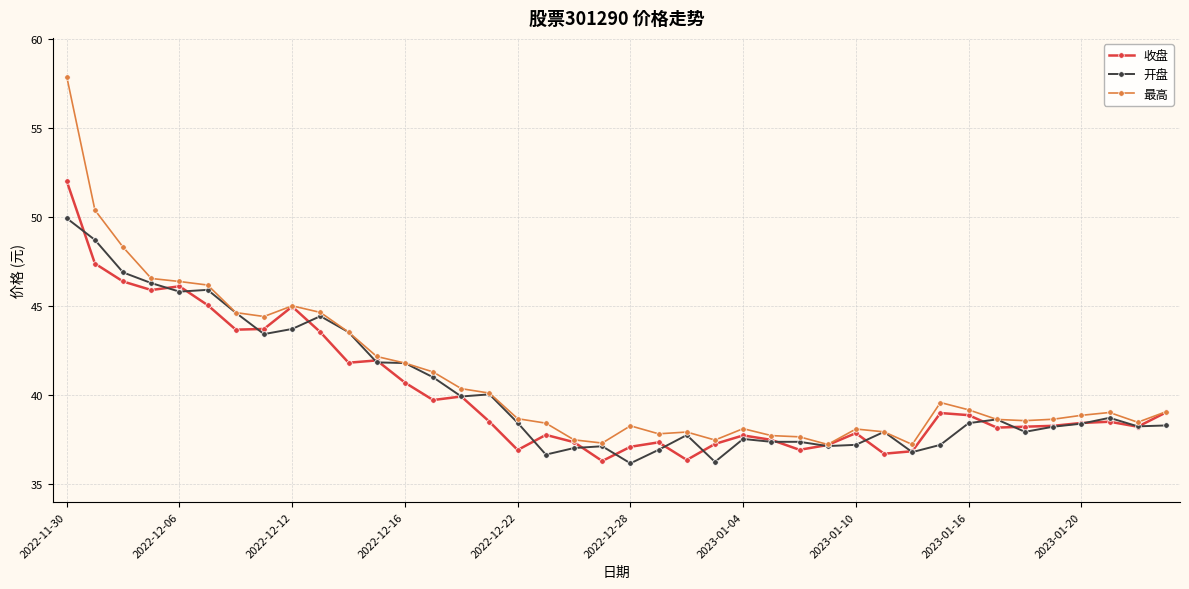

Which series has the largest range (max minus min)?

最高